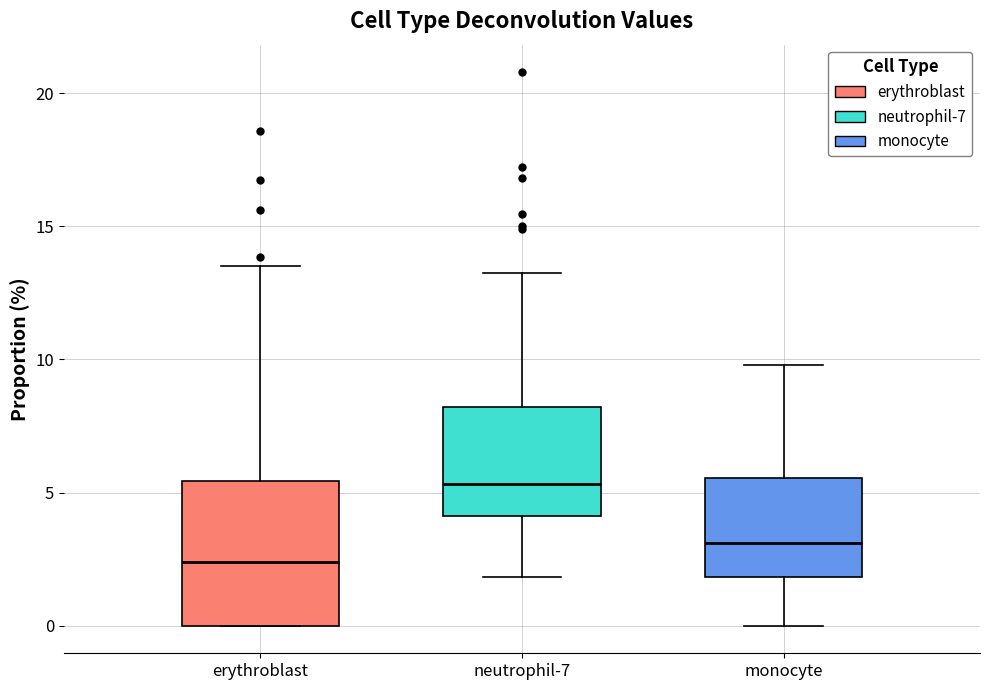

Where does the lower whisker of the box for monocyte end on the y-axis? The values are not printed on the chart, so give them approximately, as read against the axis.

0.0